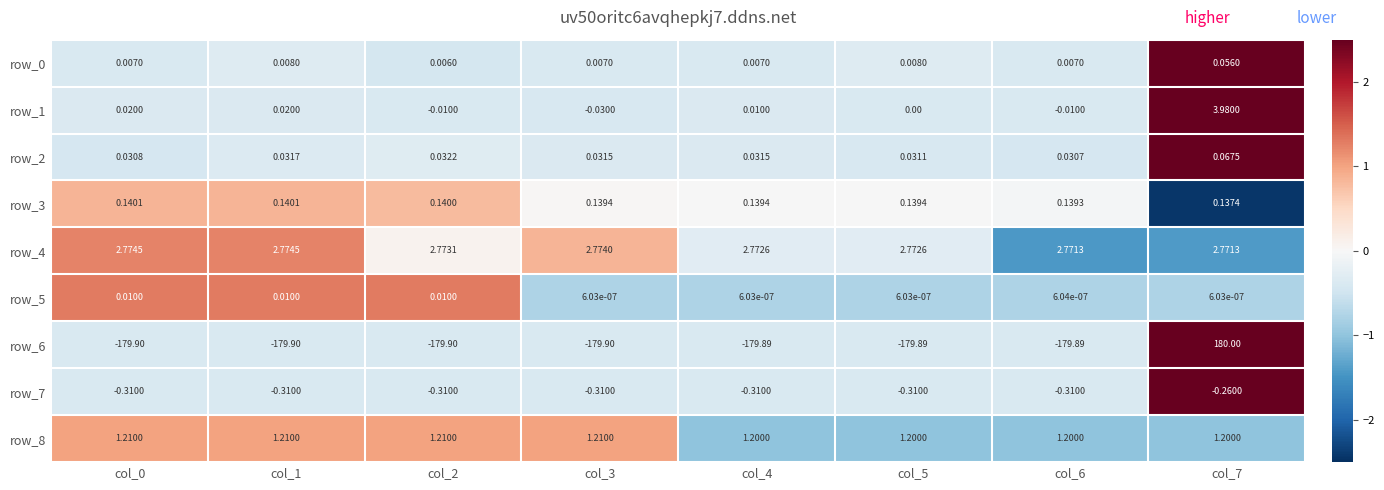

The row_0 series shows -0.7 at col_2. True or false?

False